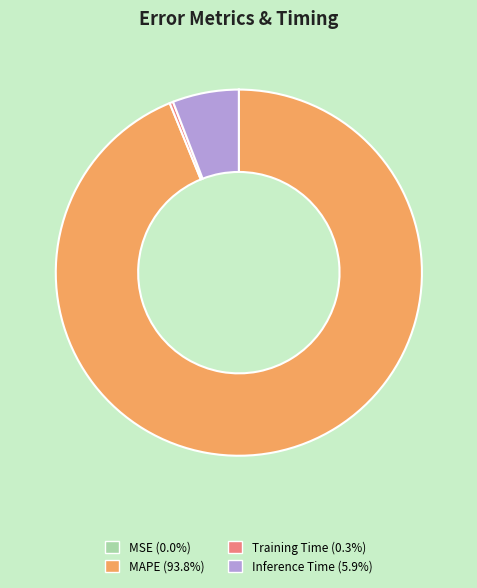

Does MAPE (93.8%) account for over 50% of the chart?

Yes